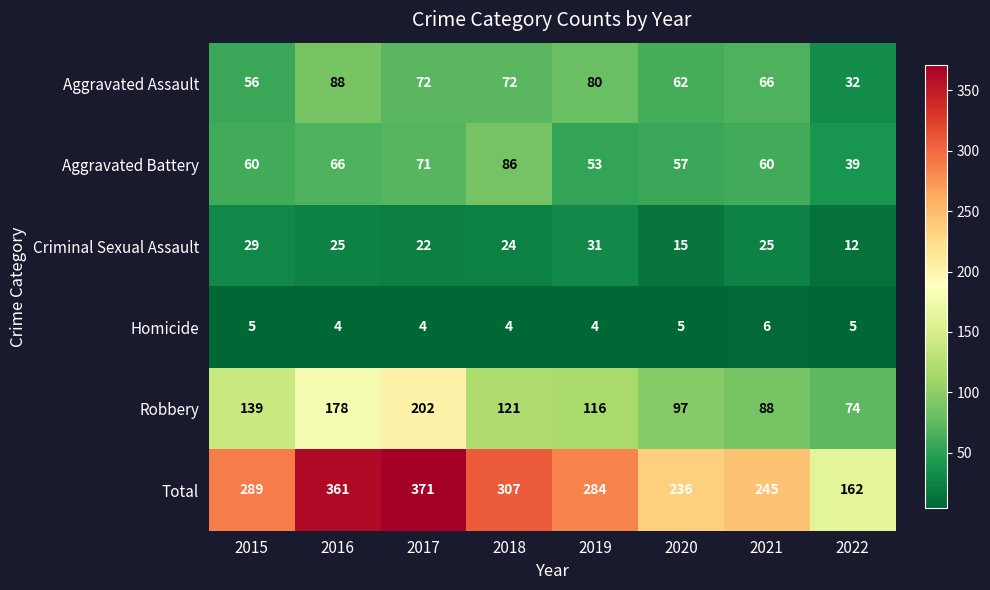

What is the total value across all series at 2022?

324